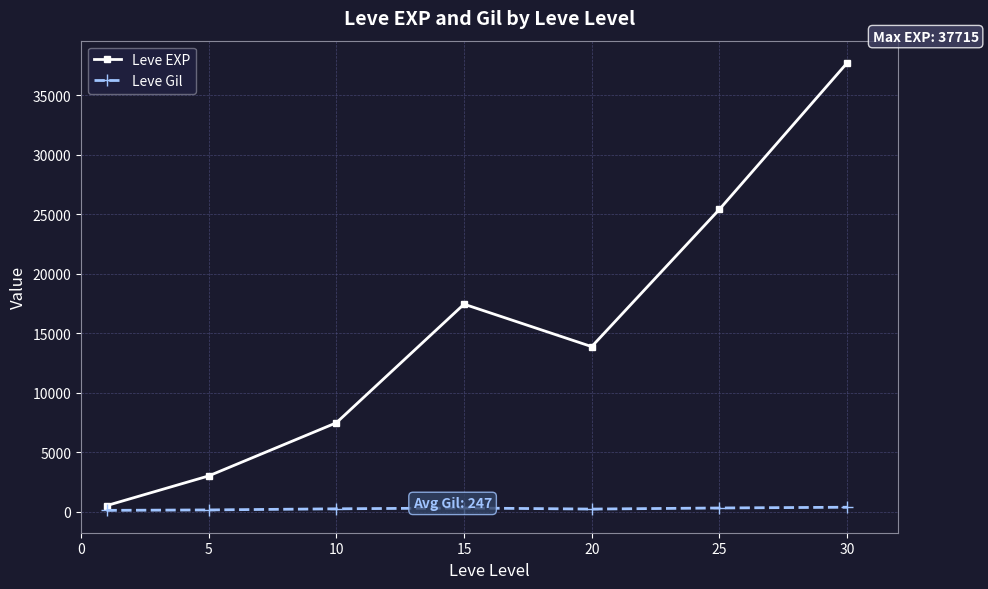

What is the value of the Leve EXP point at the 2nd from the left?

3008.3